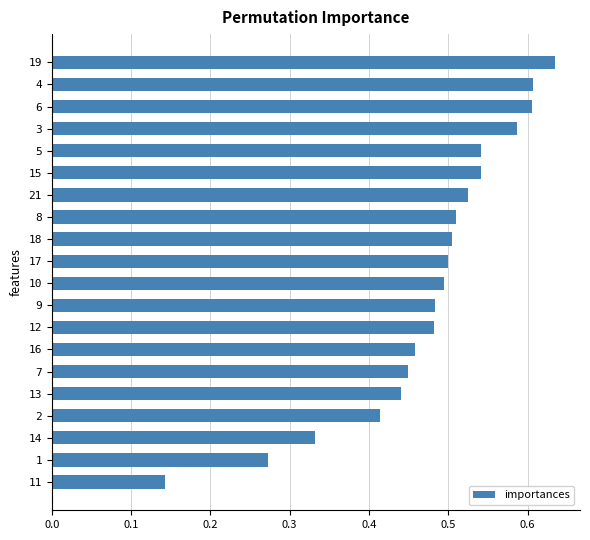

What is the sum of the values at 18 and 14?

0.8